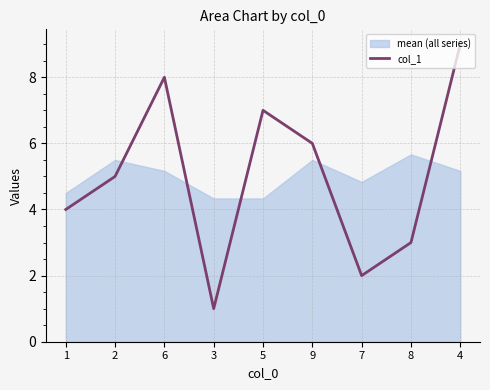

Where is the first local maximum?

6